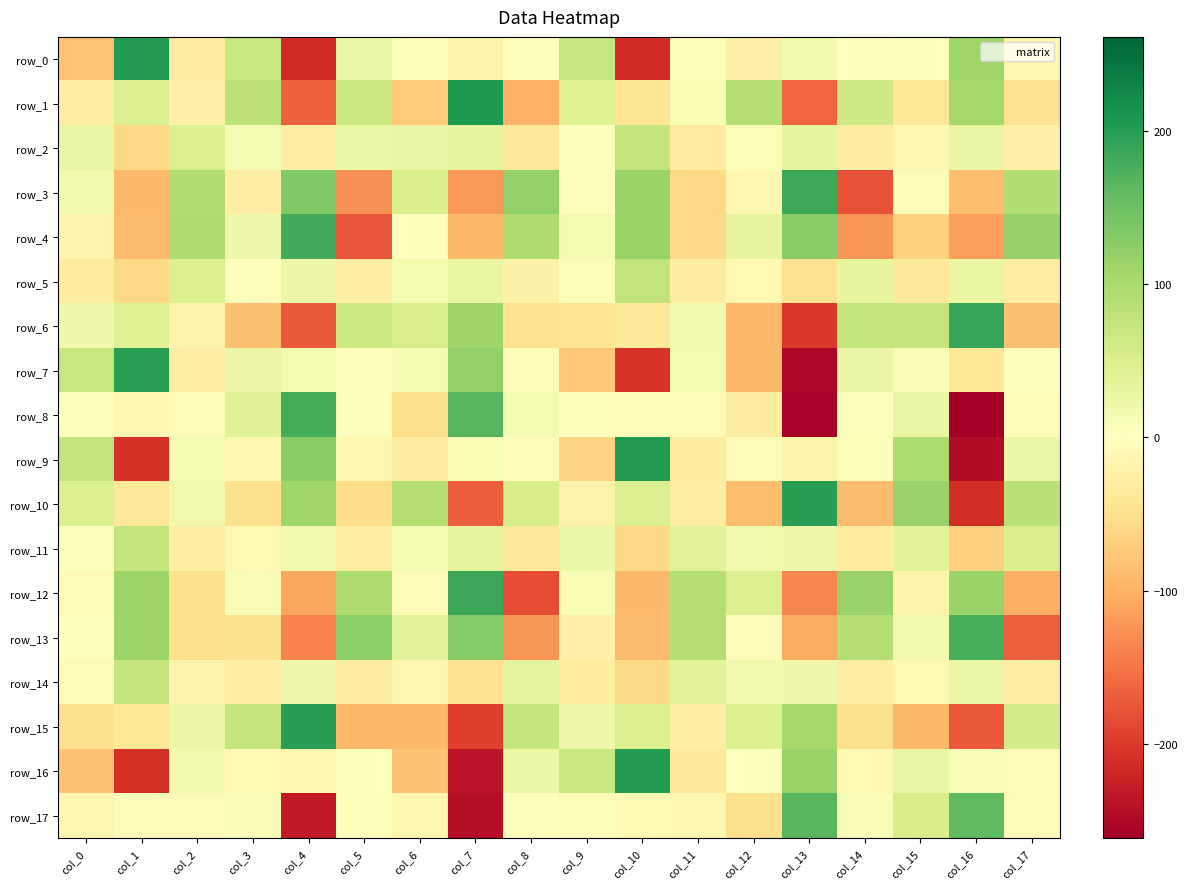

At which category is the sum across all series the highest?

col_15